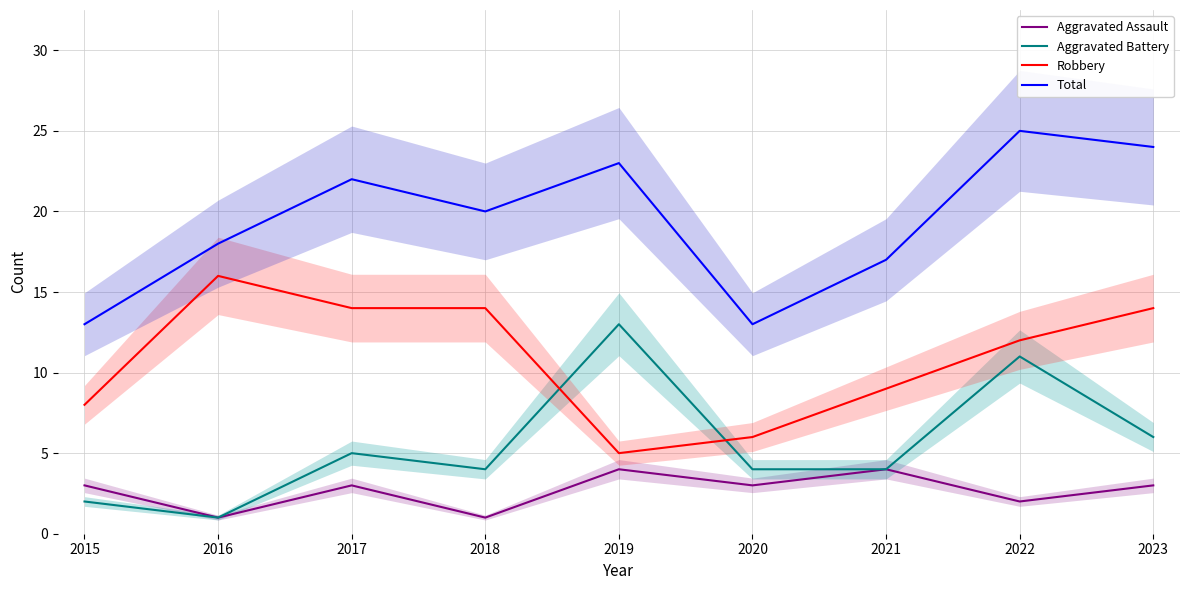

How many categories are shown in the chart?

9